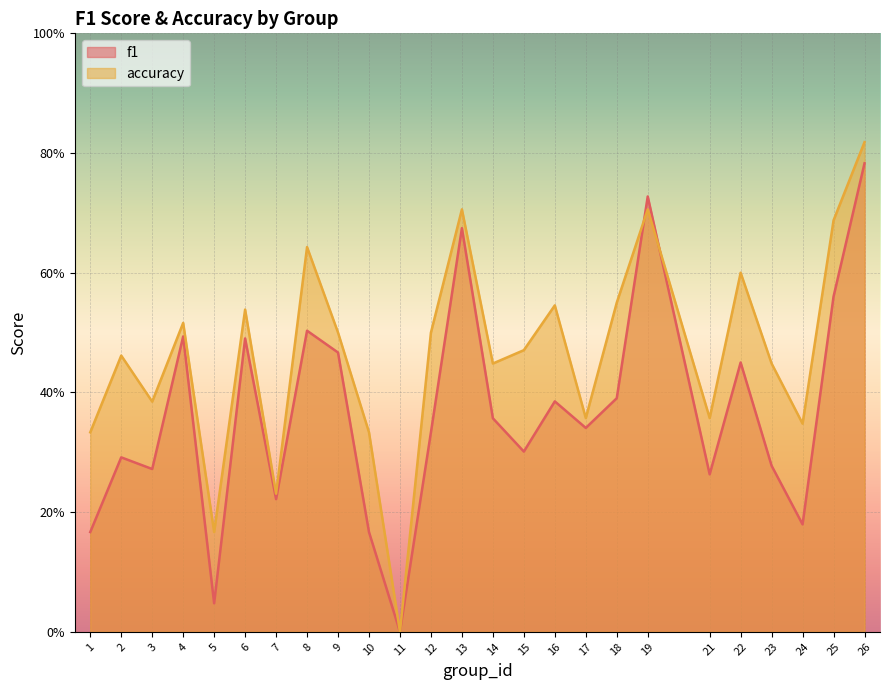

How many intersections are there between accuracy and f1?

2